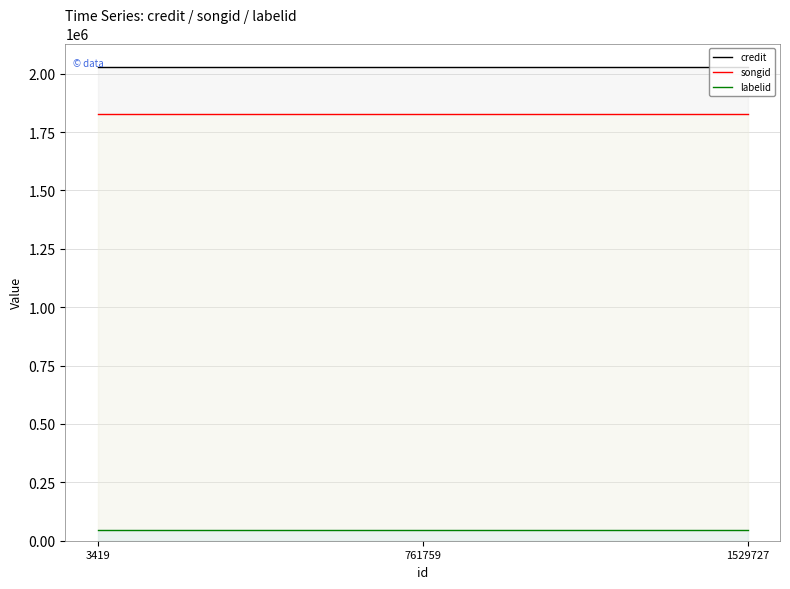

Rank the series by their maximum value, from highest to lowest.

credit, songid, labelid